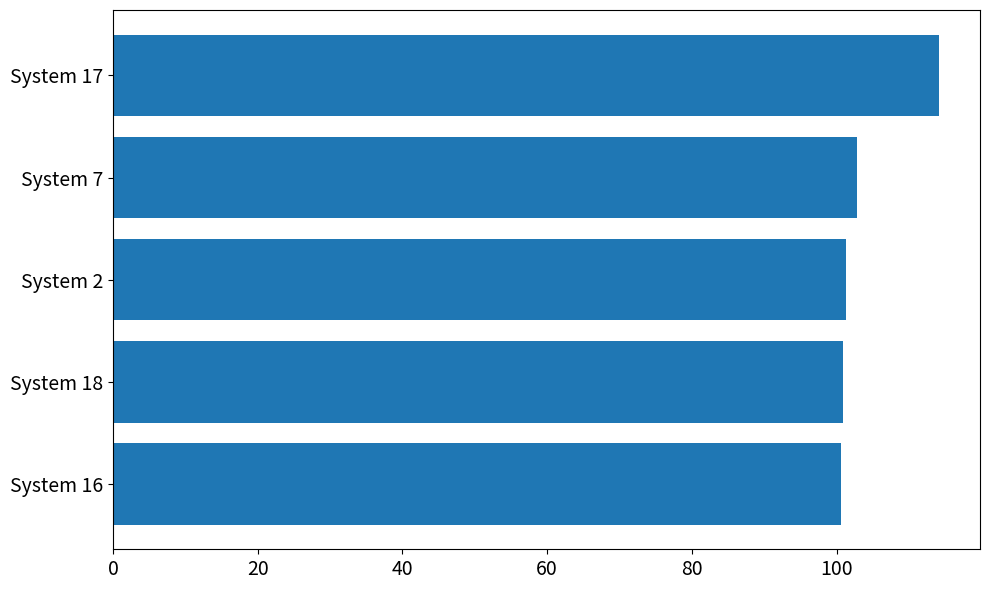

What is the difference between the maximum and second lowest values?

13.2